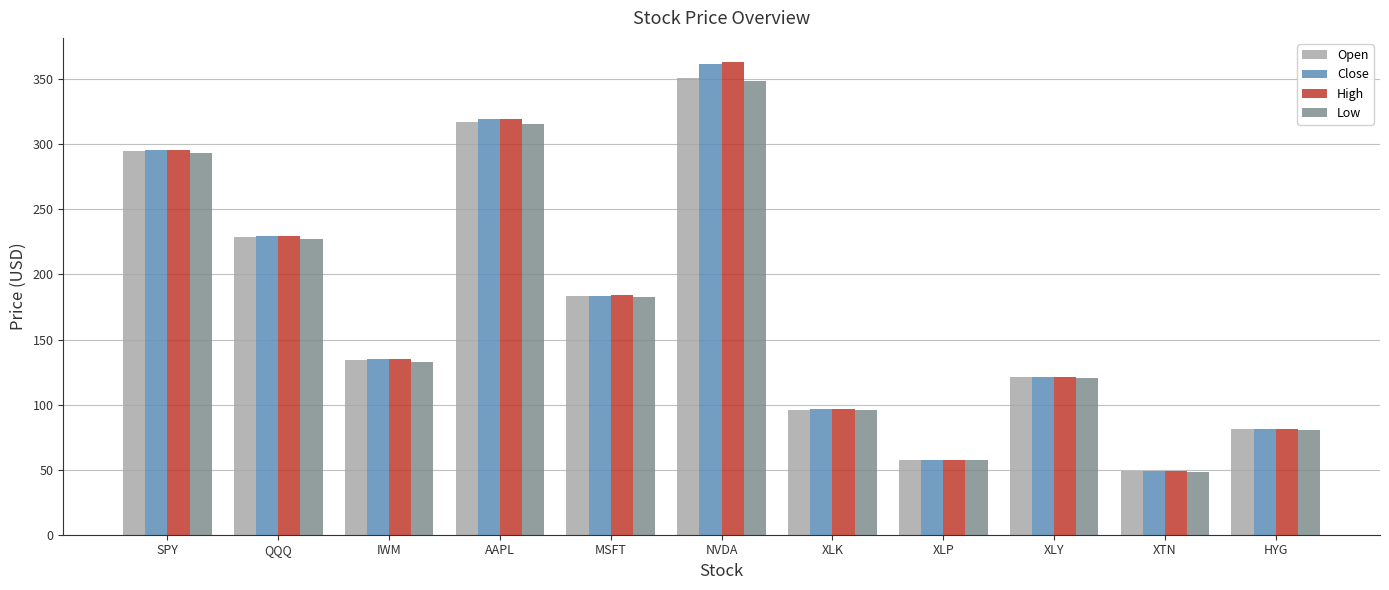

Are the bars grouped side by side (vs. stacked)?

Yes